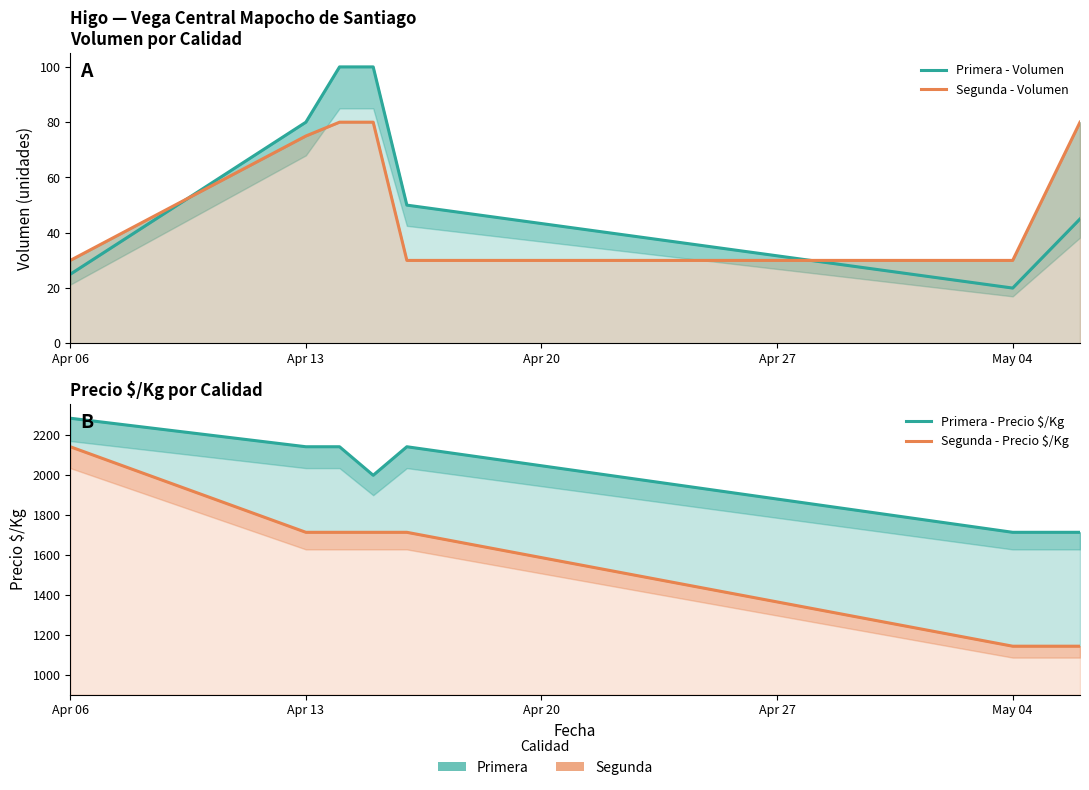

Rank the series by their maximum value, from highest to lowest.

Primera - Precio $/Kg, Segunda - Precio $/Kg, Primera - Volumen, Segunda - Volumen